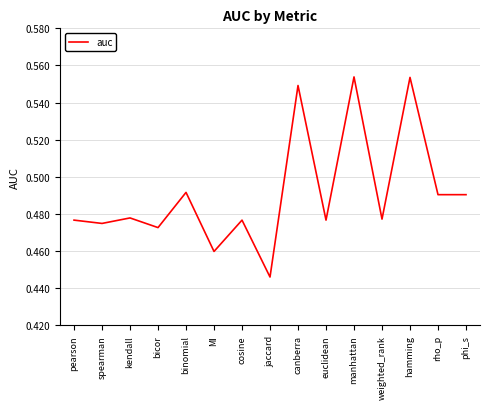

What is the difference between the values at jaccard and canberra?

0.1